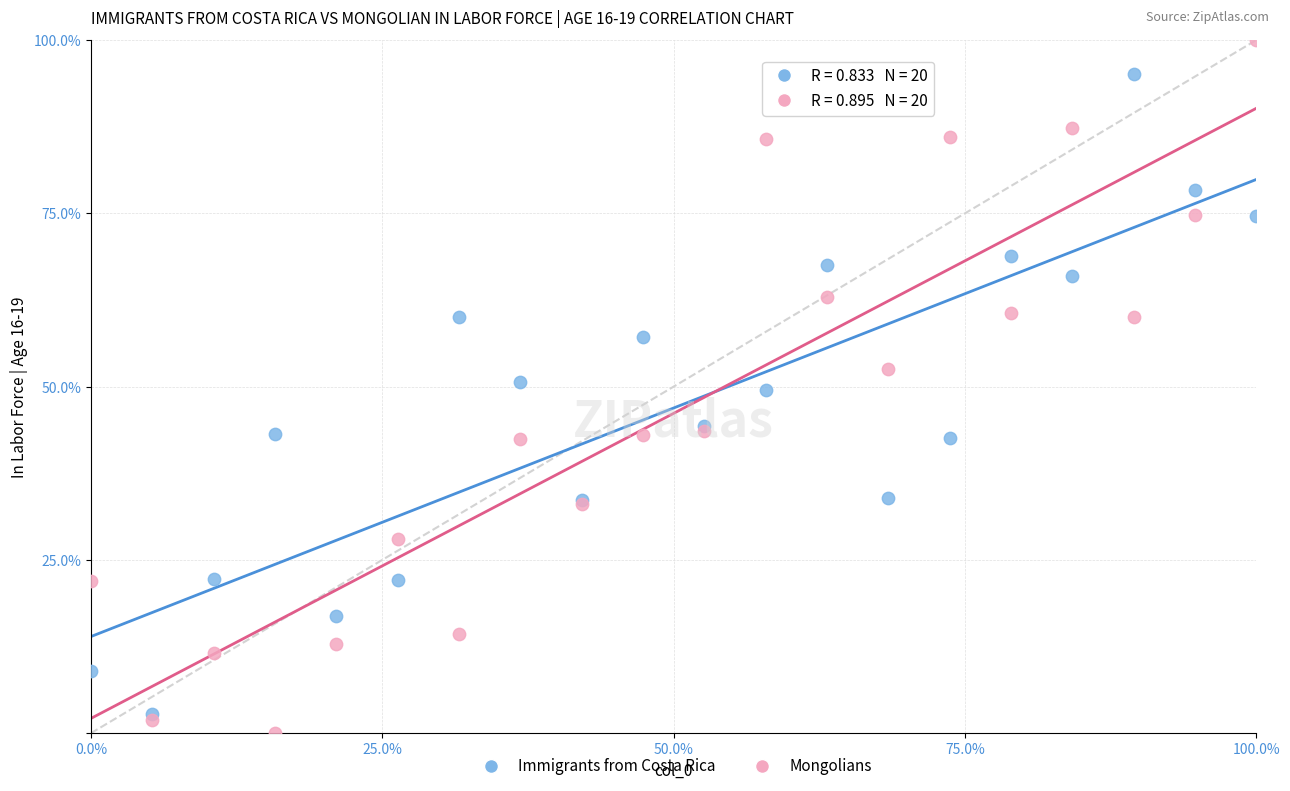

What are all the series names shown in the legend?

Immigrants from Costa Rica, Mongolians